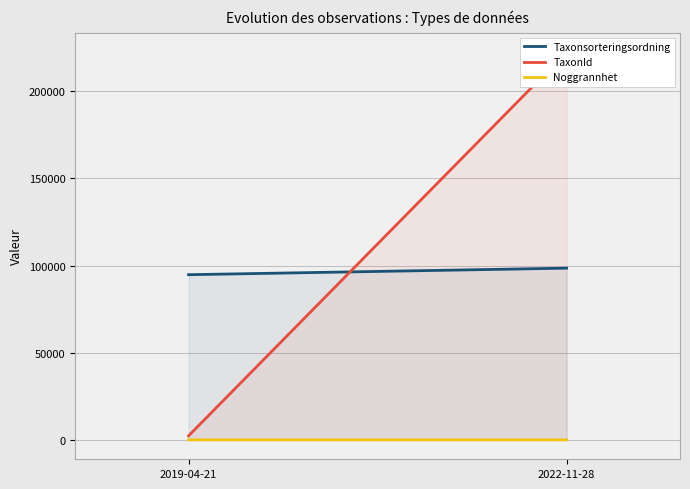

What is the difference between the maximum and minimum values in the TaxonId series?

220172